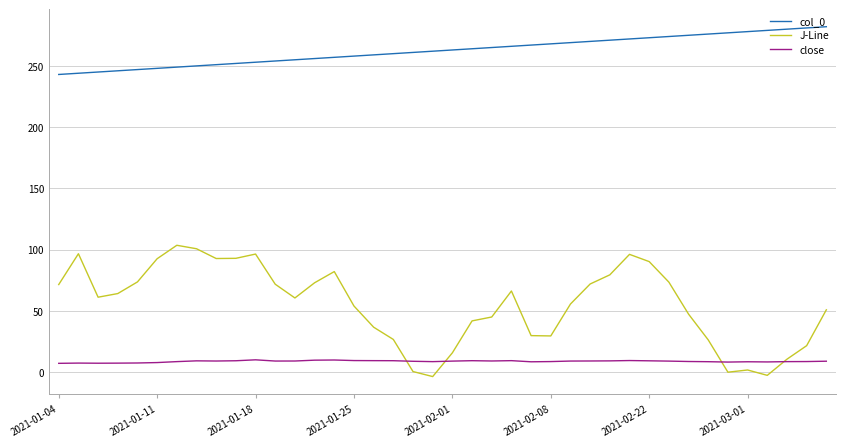

Which series has the widest spread of values?

J-Line